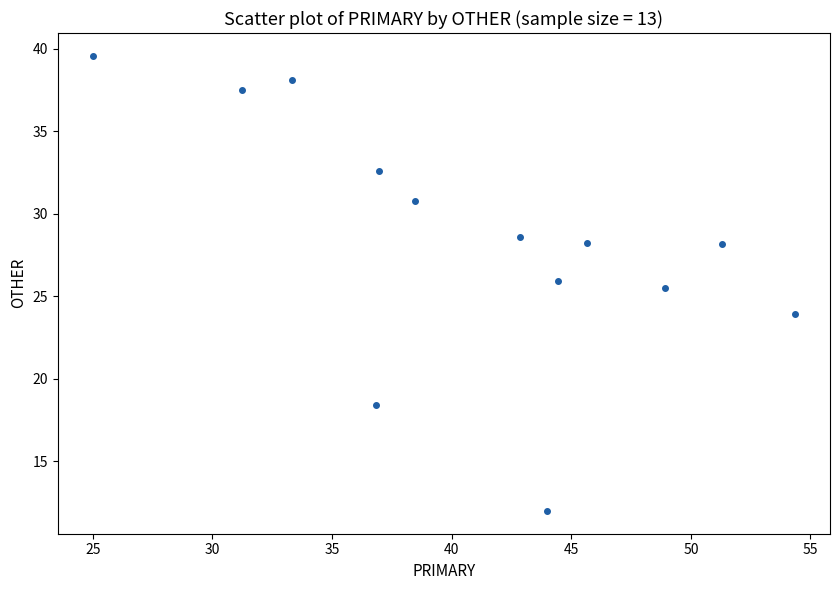

What is the range of X values (max minus min)?

29.3